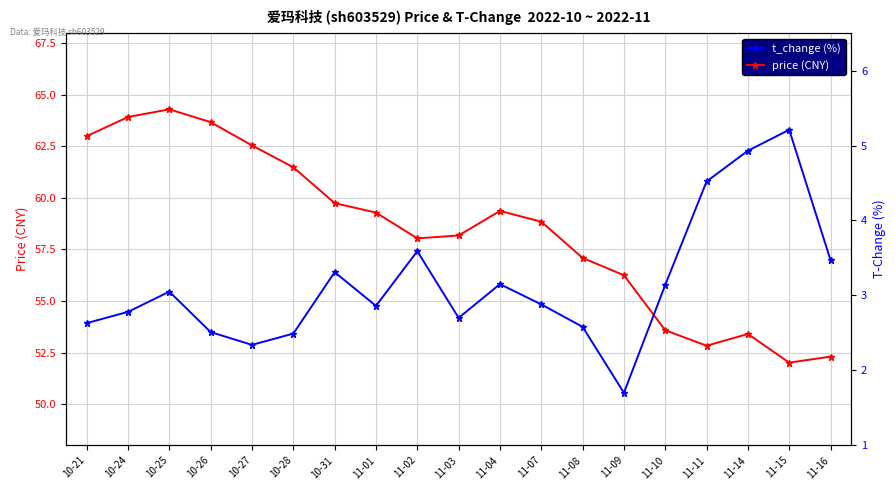

What is the spread (max minus min) of values at 11-01?

56.4